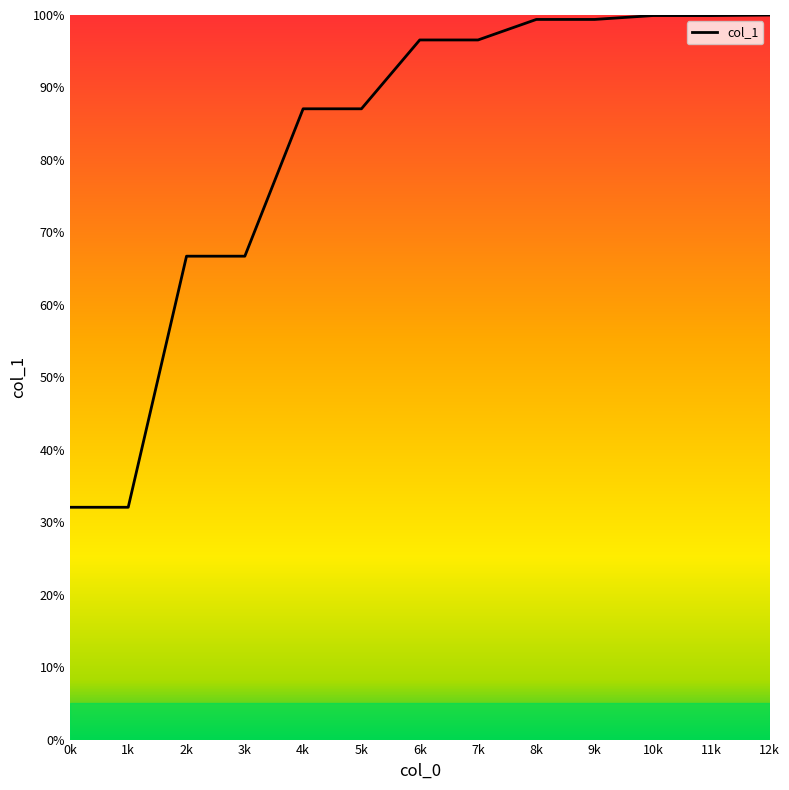

The value at 12k is 35.0. True or false?

False